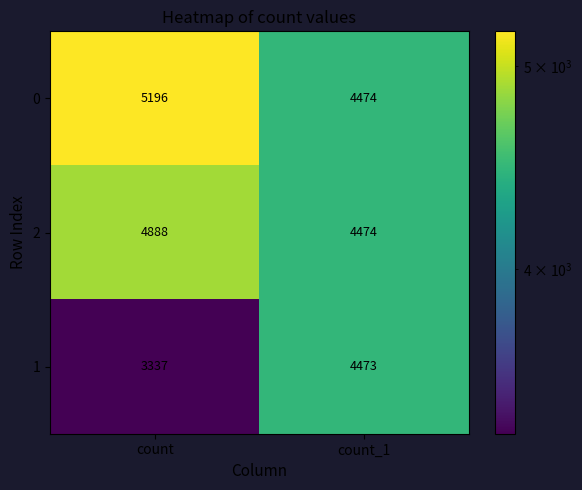

What is the sum of all 0 values?

9670